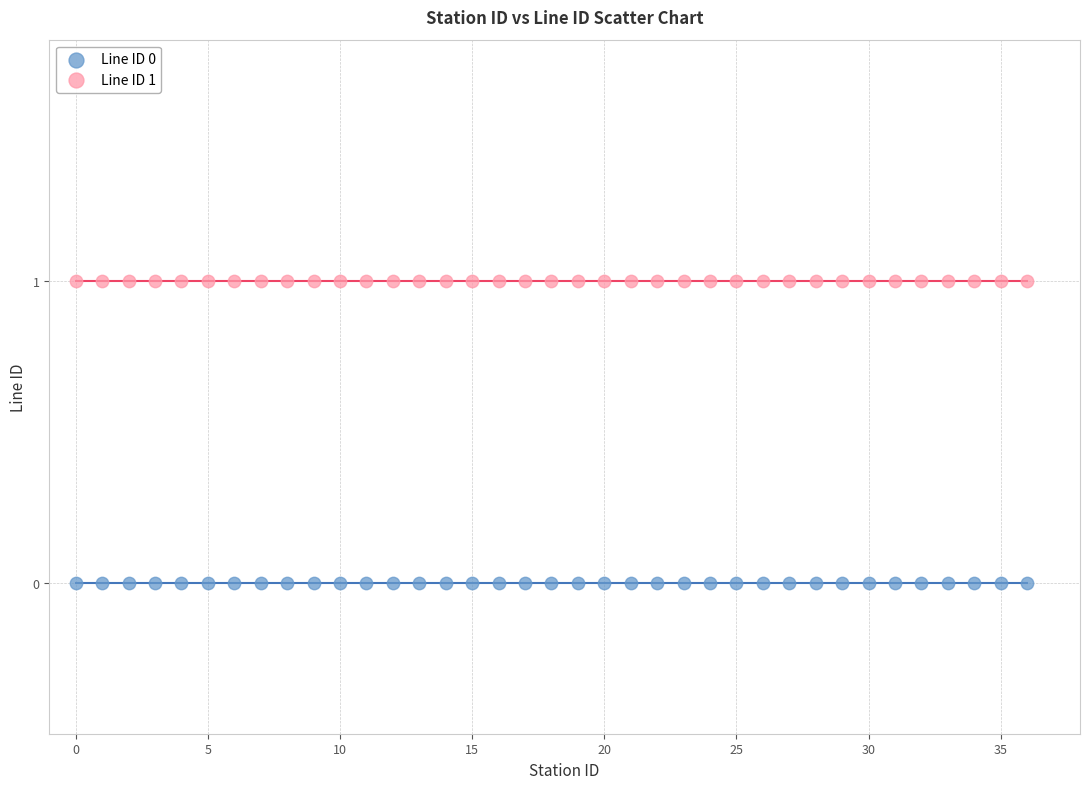

Which series contains the highest Y value?

Line ID 1